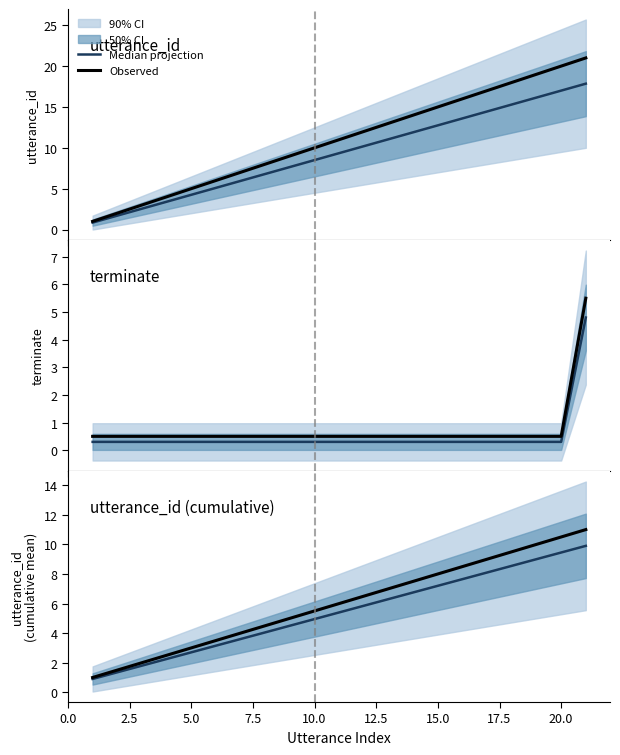

True or false: Median projection and Observed intersect in this chart.

False